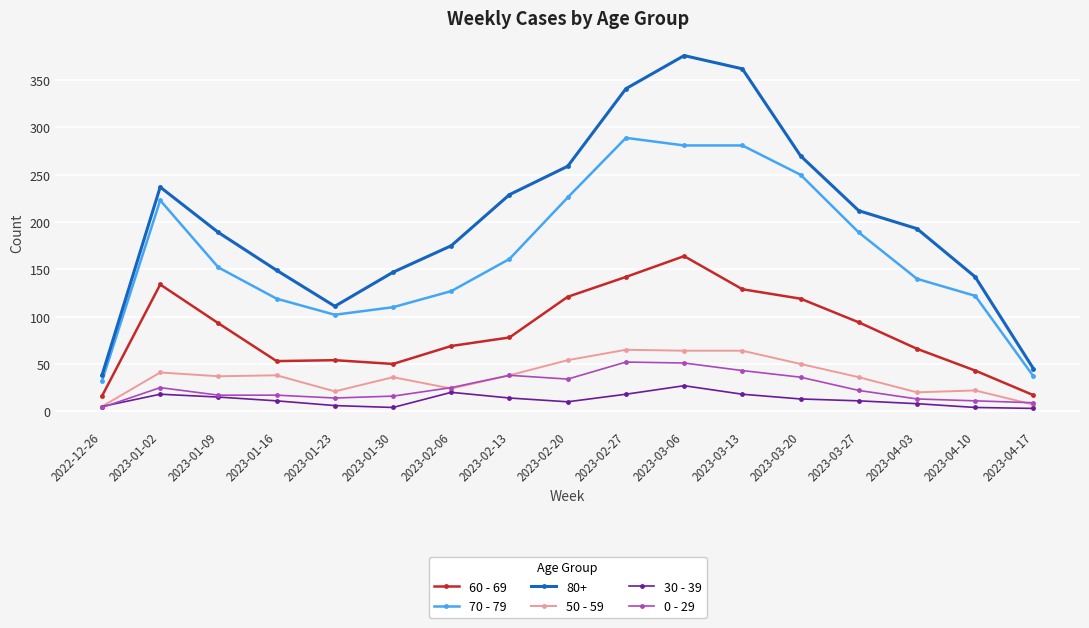

Where does the 30 - 39 series first go above 11?

2023-01-02